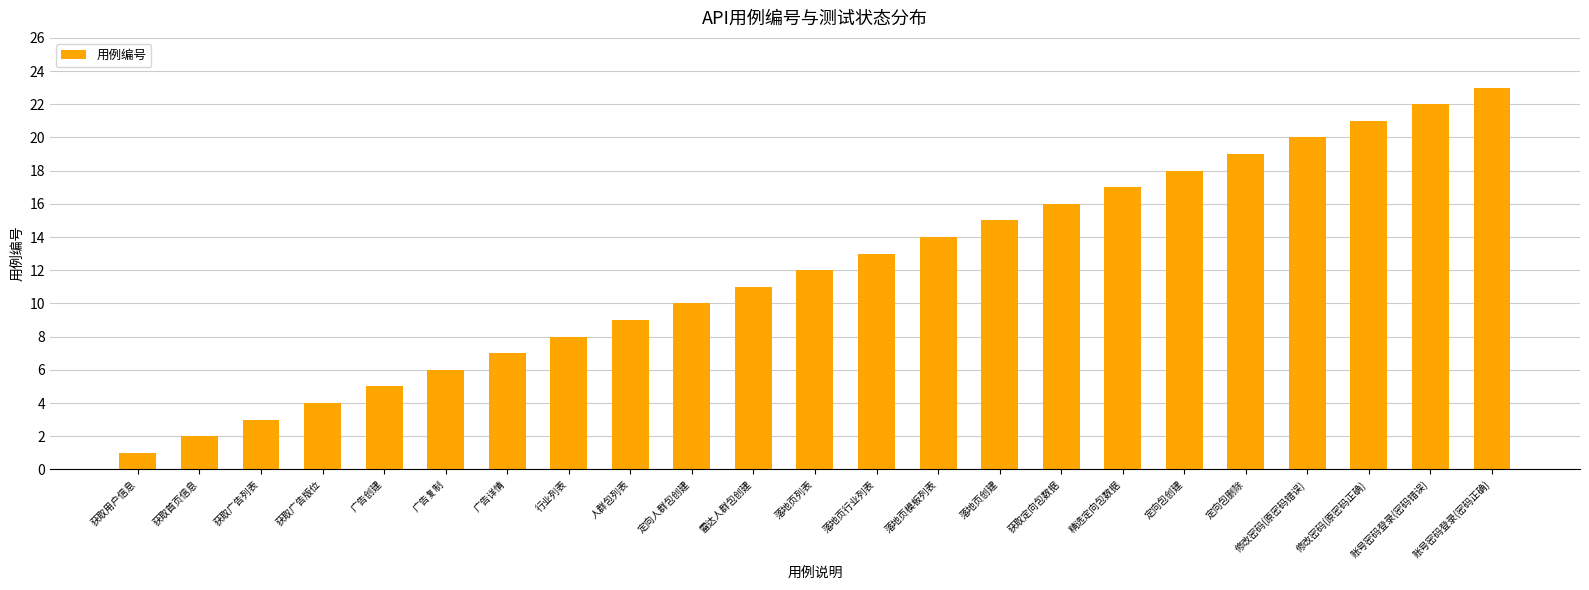

Rank the categories by value from highest to lowest.

账号密码登录(密码正确), 账号密码登录(密码错误), 修改密码(原密码正确), 修改密码(原密码错误), 定向包删除, 定向包创建, 精选定向包数据, 获取定向包数据, 落地页创建, 落地页模板列表, 落地页行业列表, 落地页列表, 雷达人群包创建, 定向人群包创建, 人群包列表, 行业列表, 广告详情, 广告复制, 广告创建, 获取广告版位, 获取广告列表, 获取首页信息, 获取用户信息